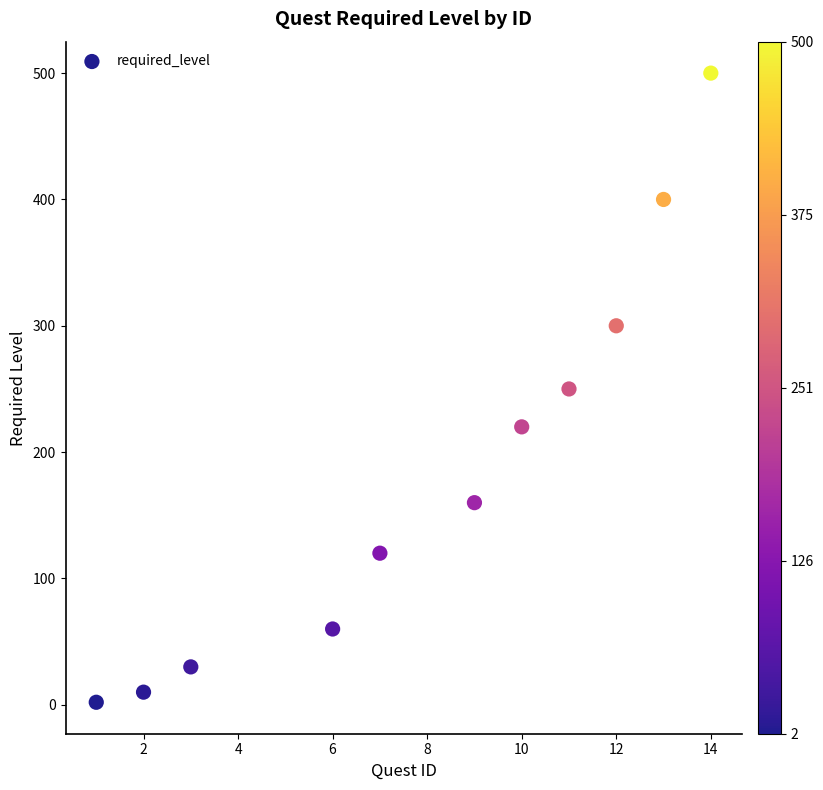

What is the average Y value?

187